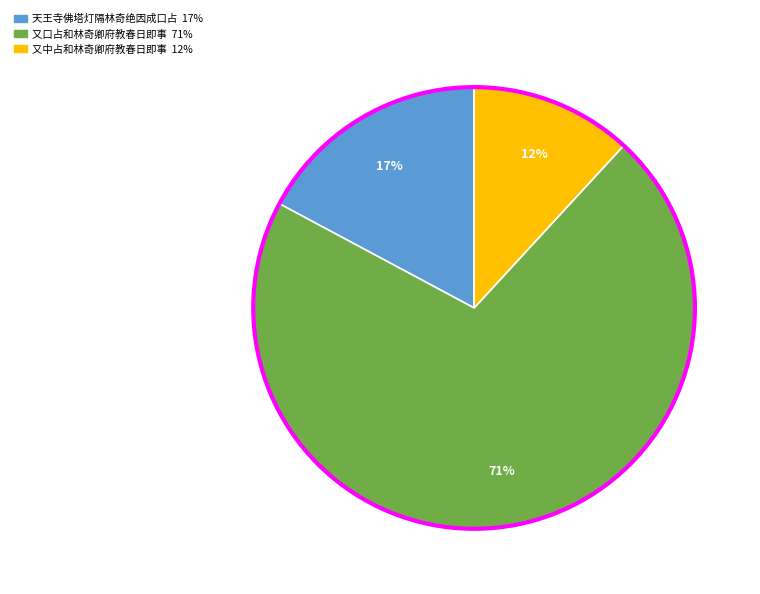

Is there any slice that represents more than half of the pie?

Yes